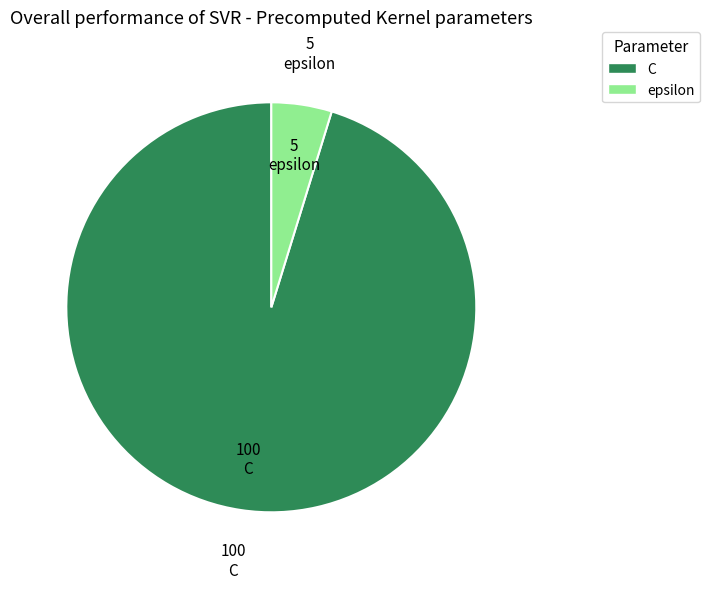

How many segments does this pie chart have?

2